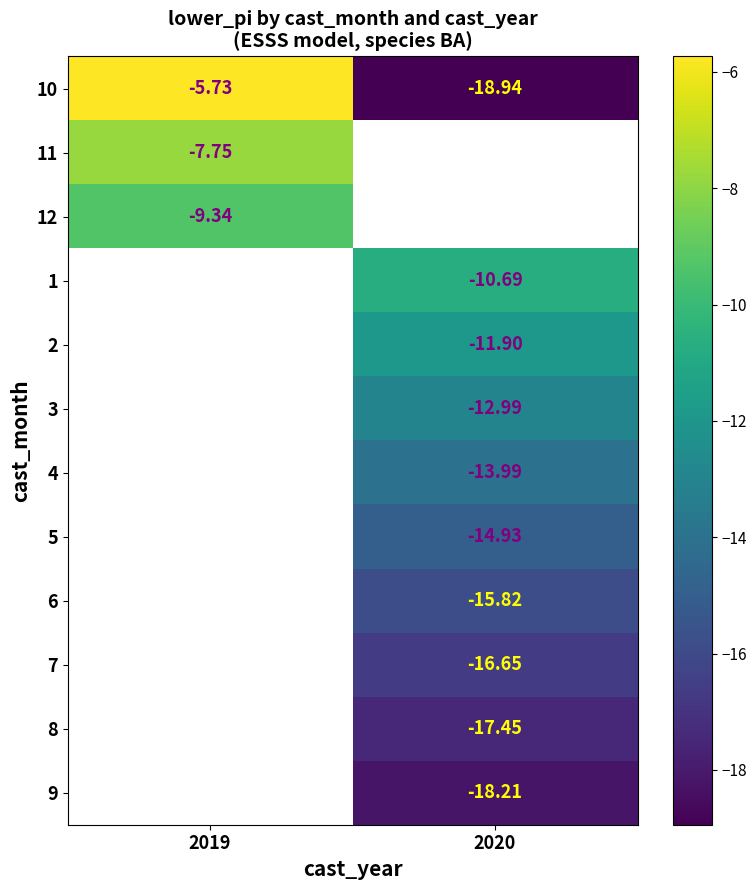

Which label corresponds to the largest value in the chart?

2019